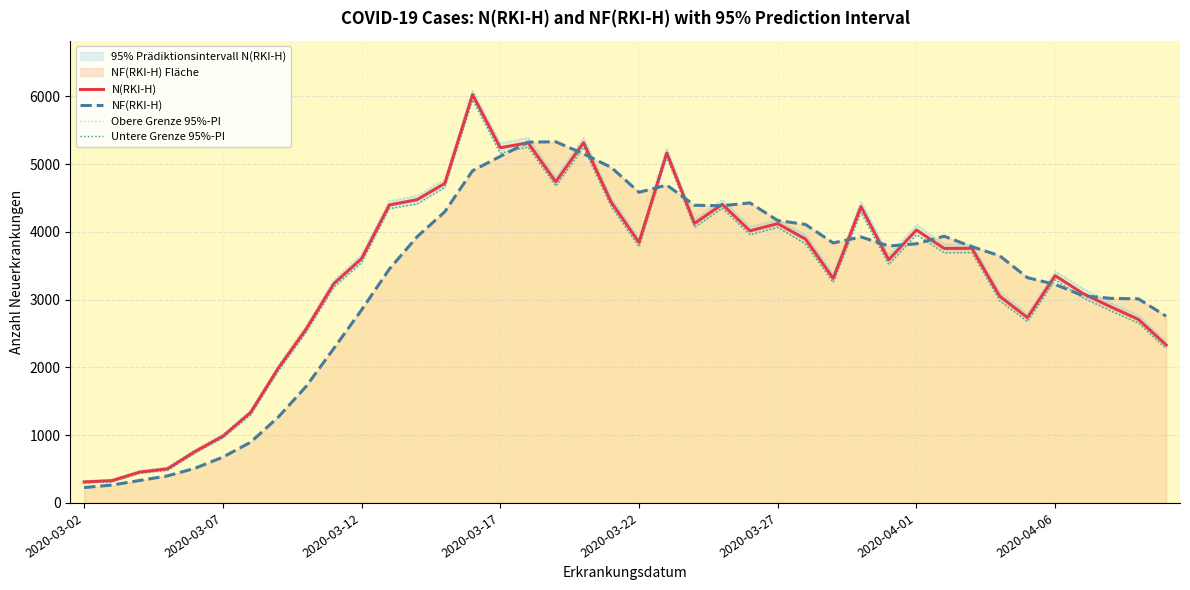

What is the difference between the highest and lowest values at 32?

125